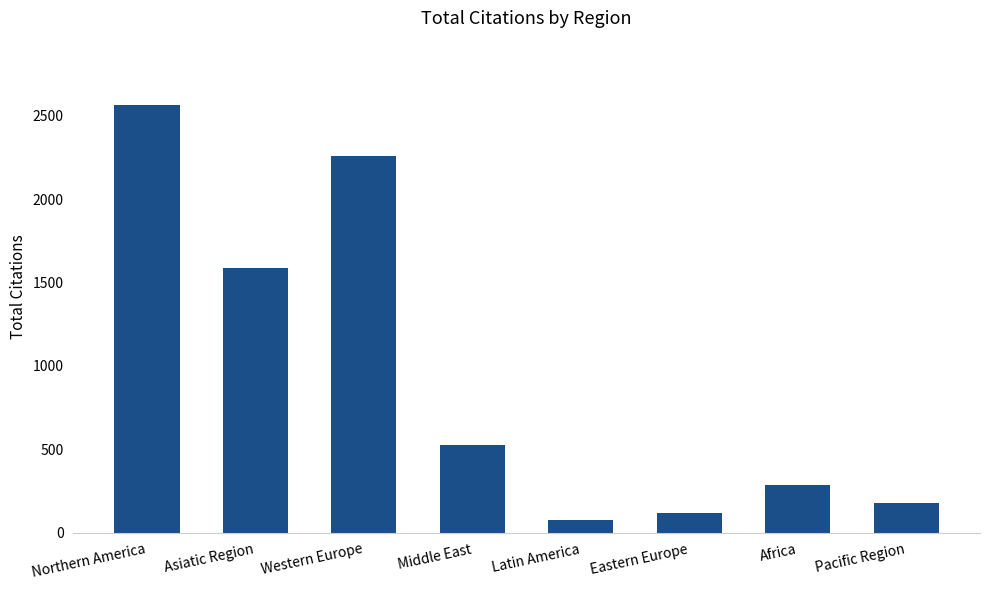

Rank the categories by value from highest to lowest.

Northern America, Western Europe, Asiatic Region, Middle East, Africa, Pacific Region, Eastern Europe, Latin America